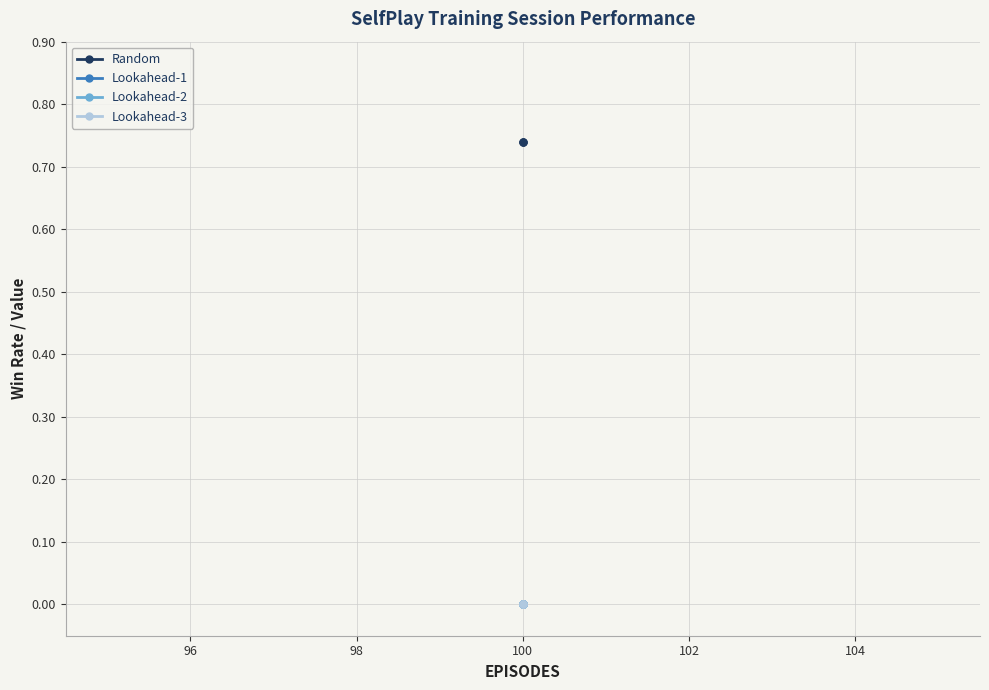

What are all the series names shown in the legend?

Random, Lookahead-1, Lookahead-2, Lookahead-3